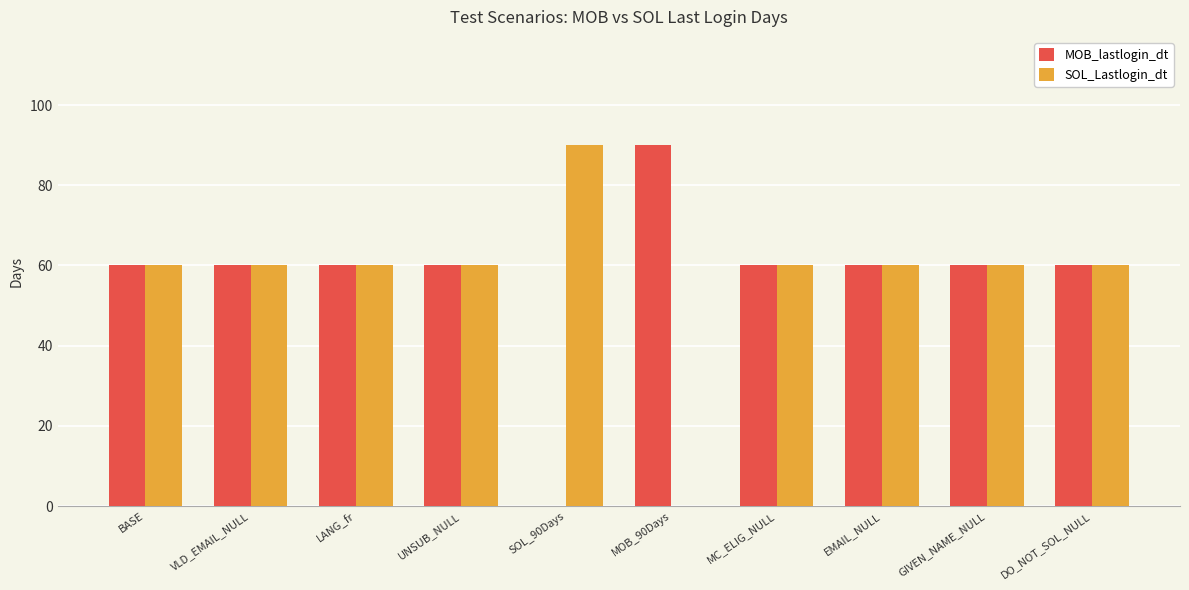

What is the sum of all SOL_Lastlogin_dt values?

570